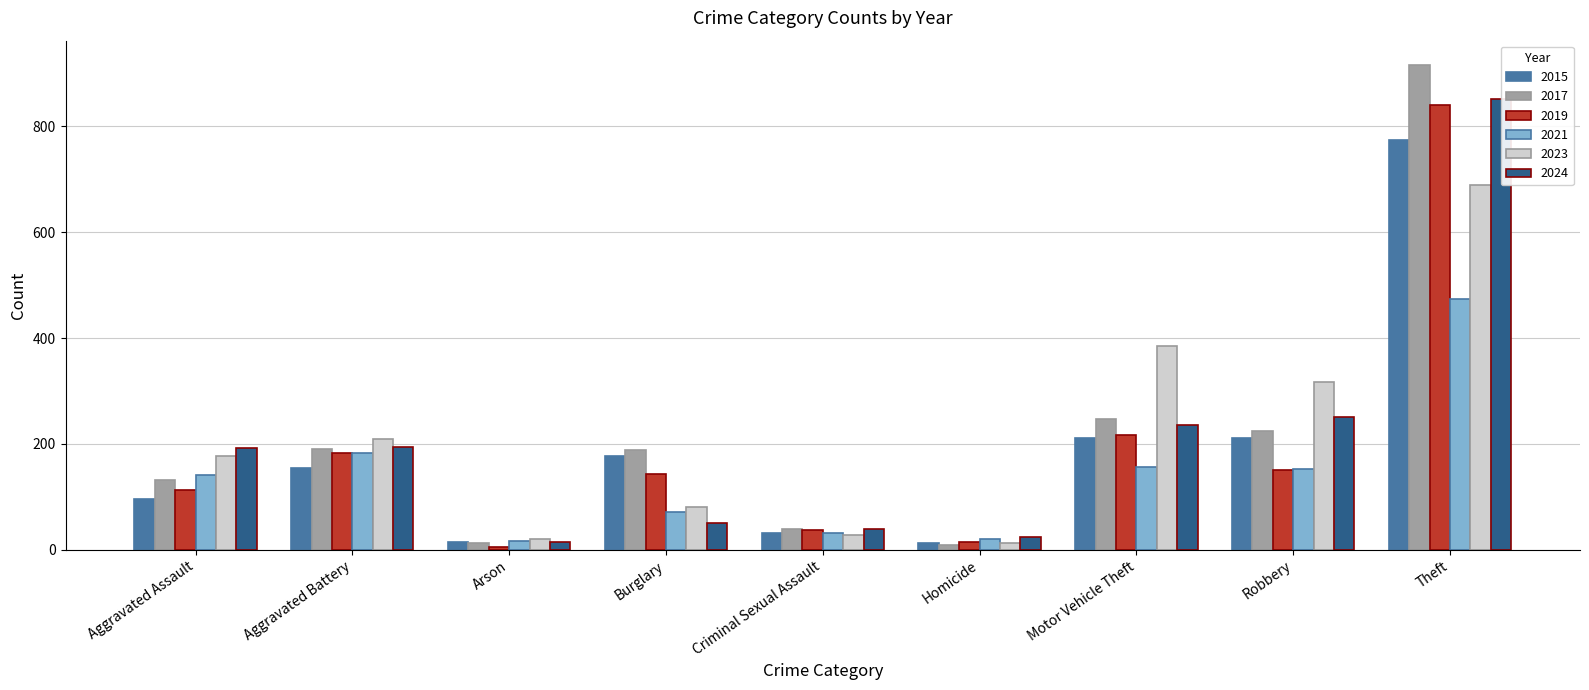

Reading left to right, extract all data points from this chart.

2015: 95	154	15	178	31	13	211	212	774
2017: 131	191	12	189	39	8	247	224	916
2019: 113	182	6	143	37	14	216	150	841
2021: 142	182	17	71	31	20	156	153	474
2023: 177	209	21	81	27	12	384	316	690
2024: 192	195	14	50	39	24	235	251	851